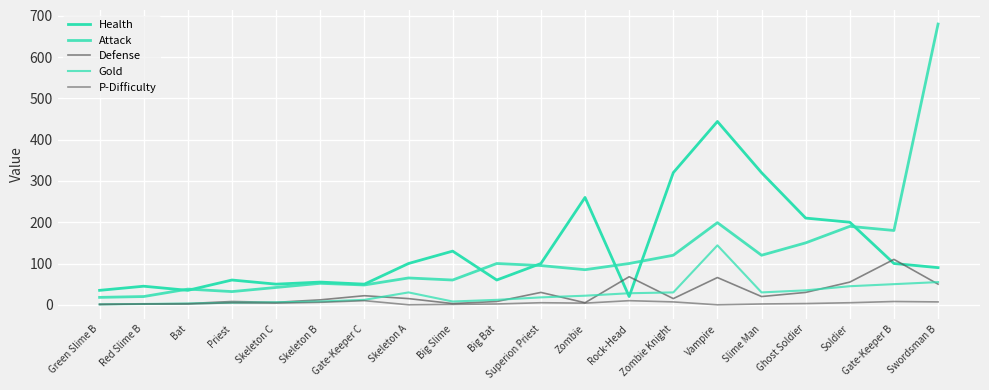

What is the highest value of the Gold series?

144